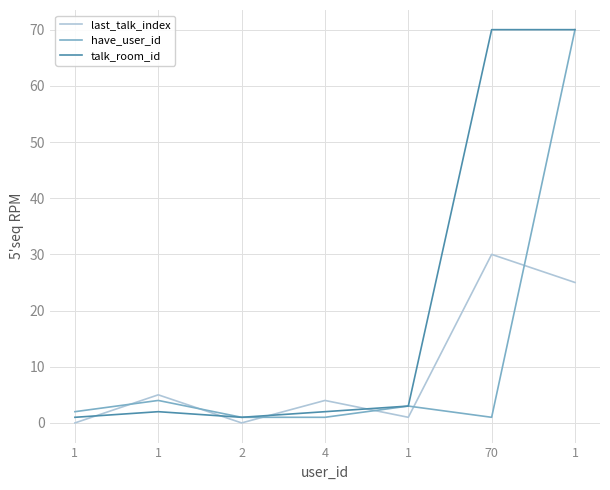

What is the difference between the talk_room_id values at 1 and 1?

2